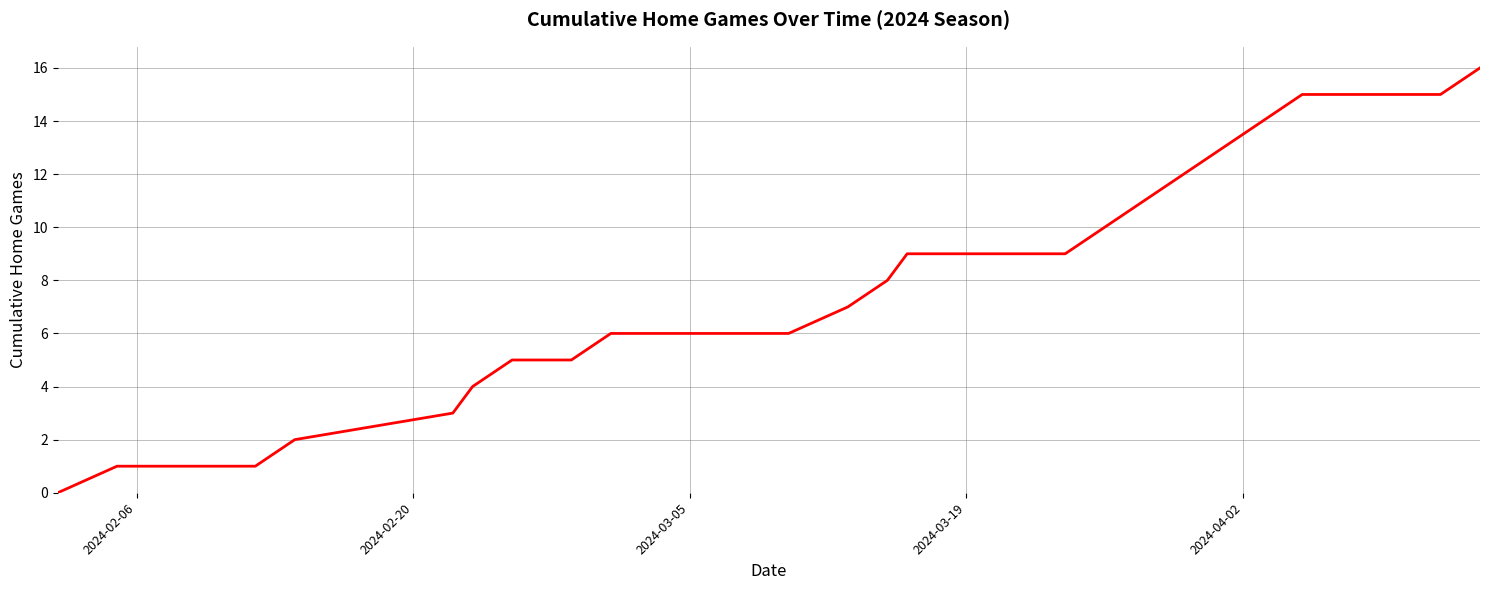

How many lines are shown in the chart?

1